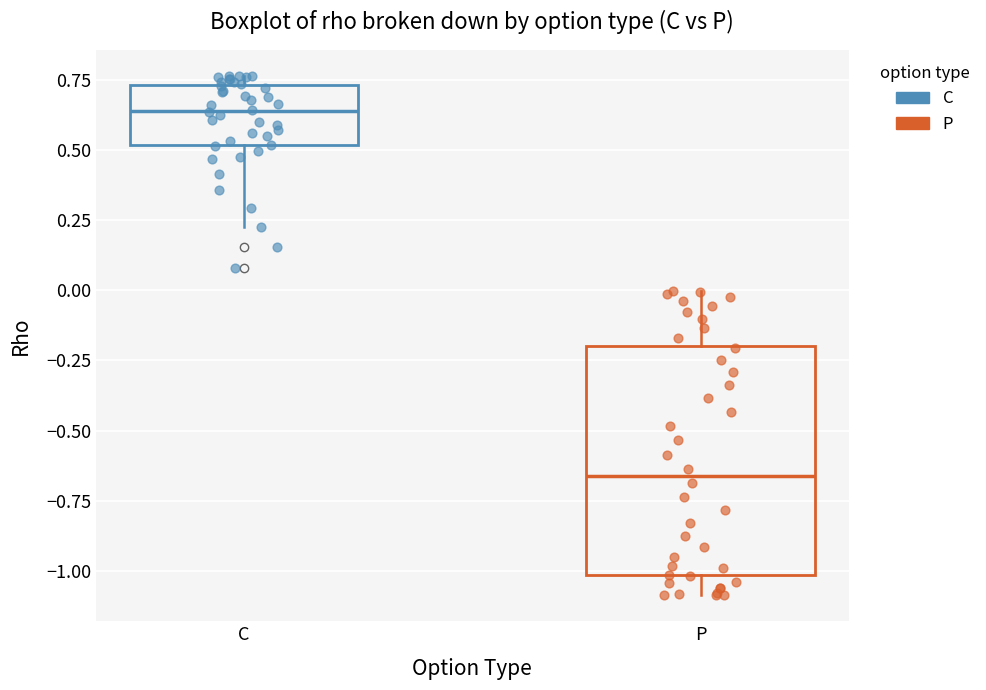

Reading left to right, read every box against the y-axis: the position of its median line, the range the box covers, and the ends of its whiskers. The values are not printed on the chart, so give them approximately, as read against the axis.

C: median 0.65, box 0.50 to 0.75, whiskers 0.25 to 0.75 (just above the box's upper edge)
P: median -0.65, box -1.00 to -0.20, whiskers -1.10 to 0.00